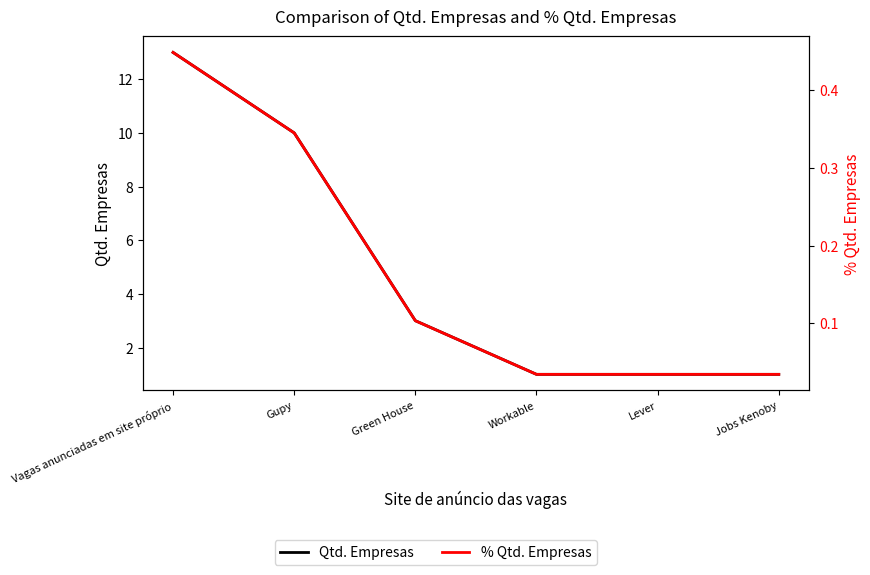

What is the label of the 6th point from the right?

Vagas anunciadas em site próprio